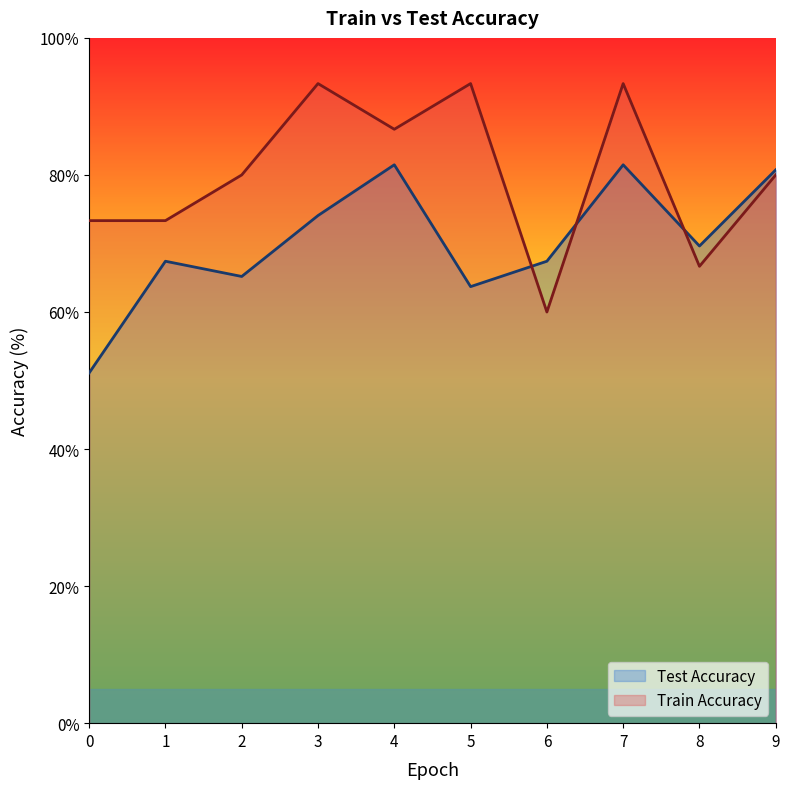

What is the minimum value shown in the chart?

51.1